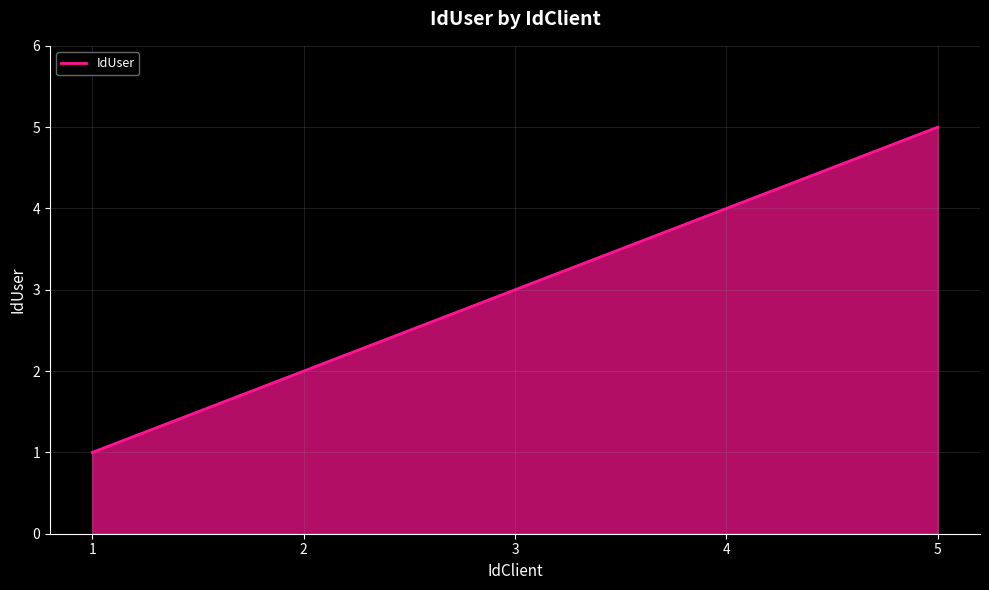

Which label corresponds to the largest value in the chart?

5